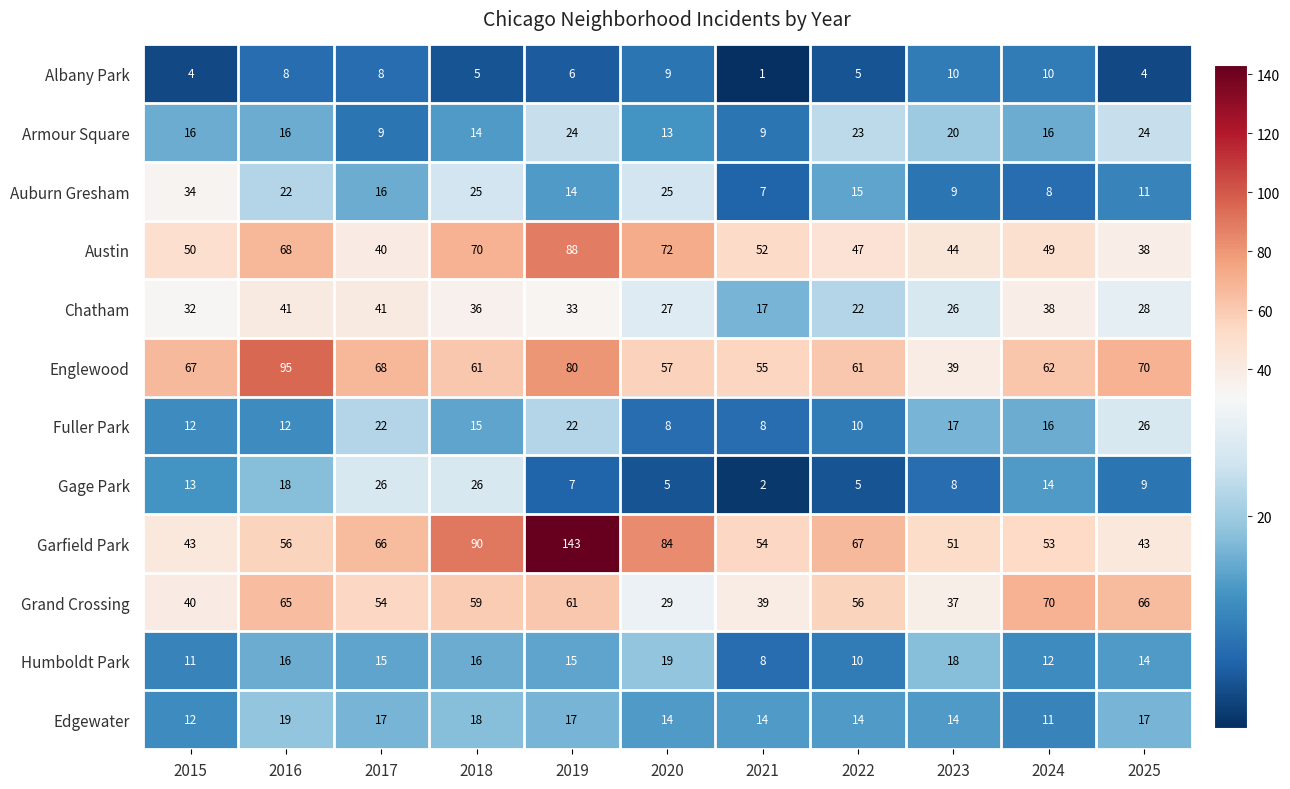

At which category does the chart reach its minimum across all series?

2021